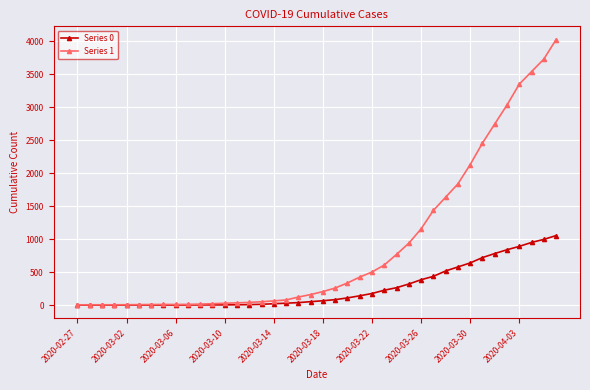

Rank the series by their average value, from highest to lowest.

Series 1, Series 0